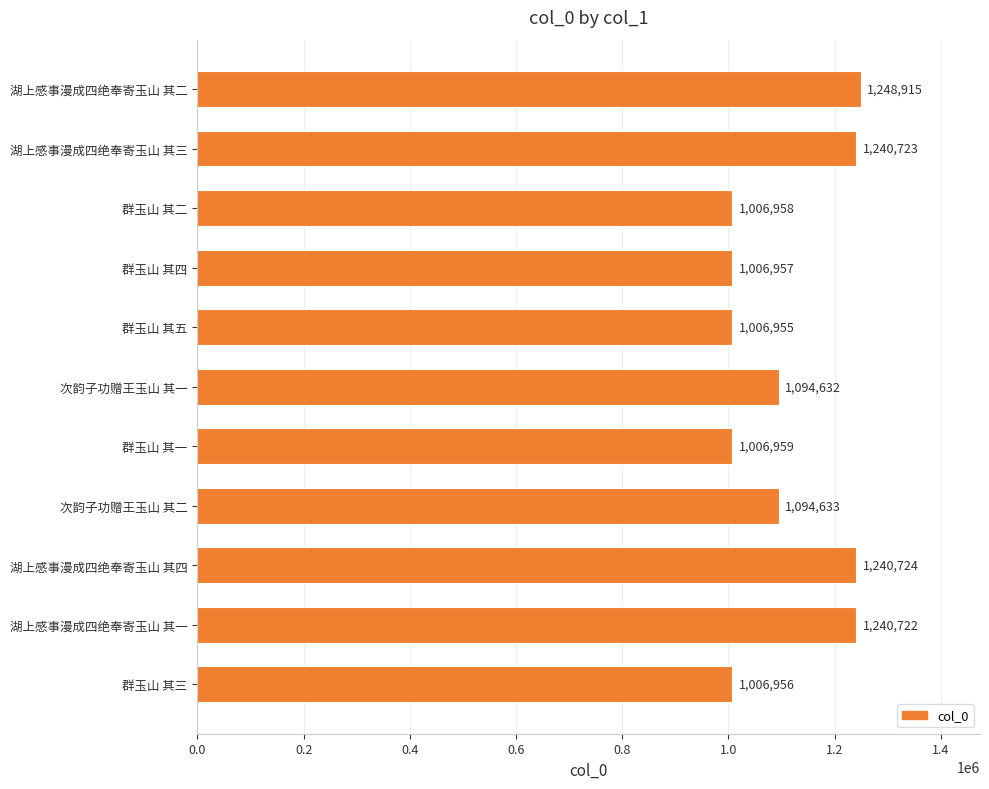

What is the sum of all values?

12195134